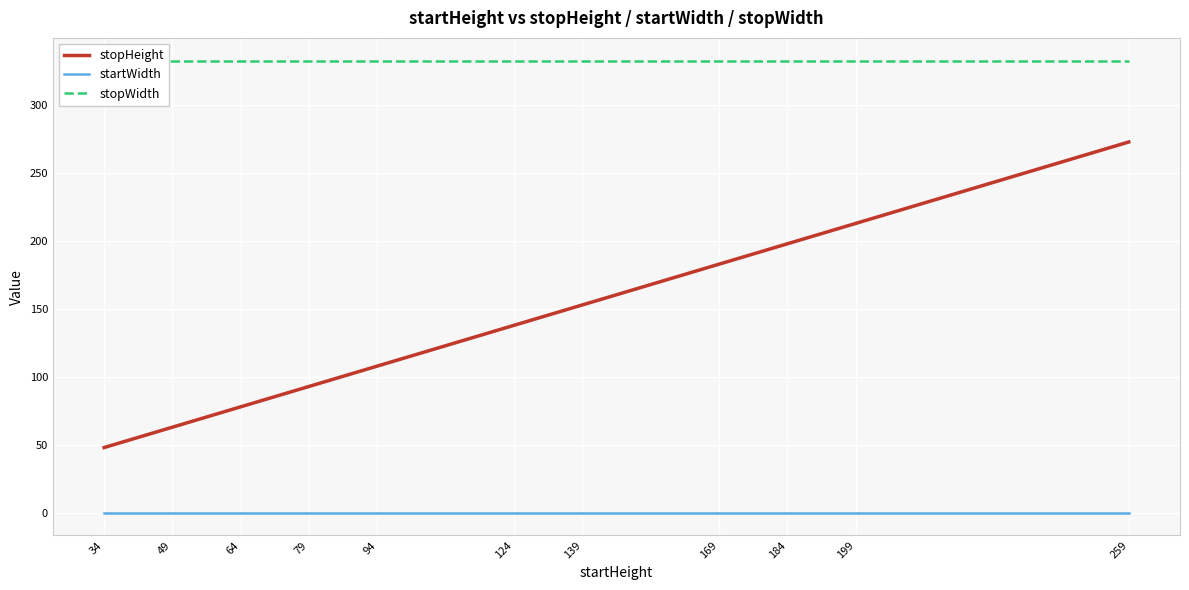

Read the stopWidth value at 139.

333